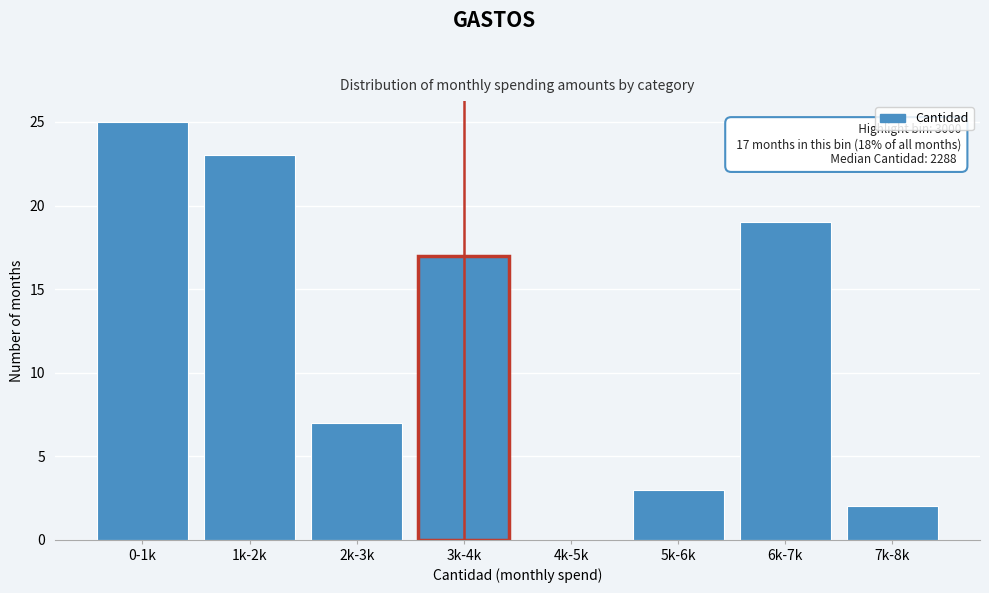

Reading right to left, list all the values displayed in this chart.

7k-8k=2	6k-7k=19	5k-6k=3	4k-5k=0	3k-4k=17	2k-3k=7	1k-2k=23	0-1k=25